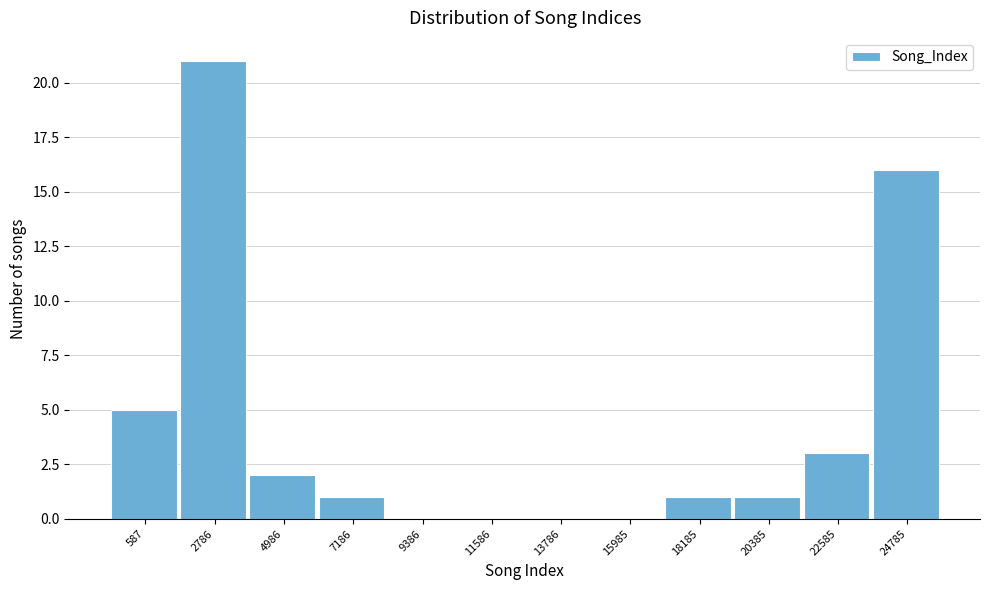

Reading right to left, transcribe all the data shown in this chart.

24785=16	22585=3	20385=1	18185=1	15985=0	13786=0	11586=0	9386=0	7186=1	4986=2	2786=21	587=5